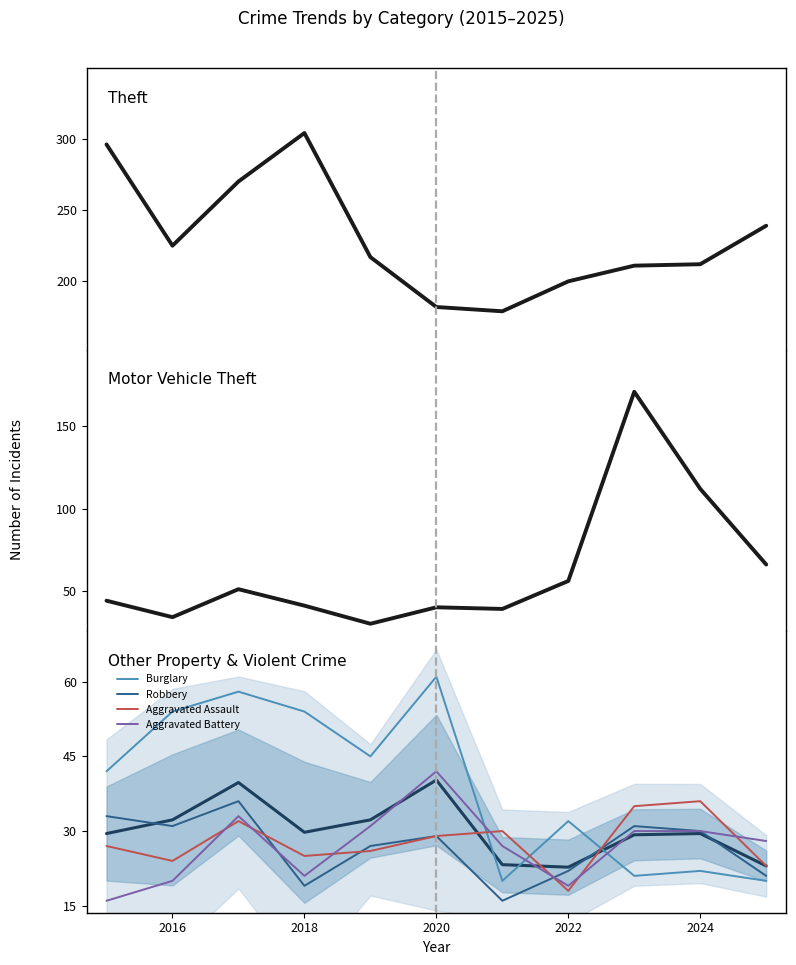

Which series has the largest total across all categories?

Theft